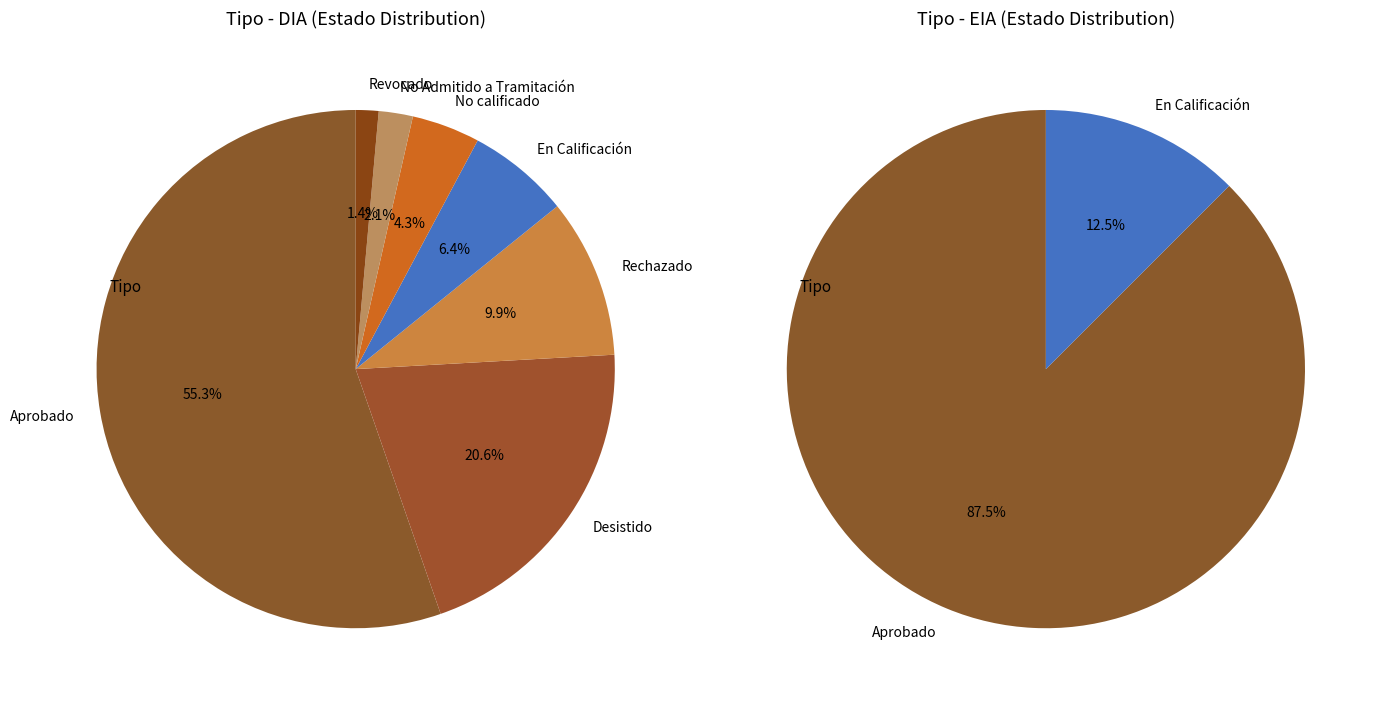

To the nearest percent, what is the average slice percentage?

50%